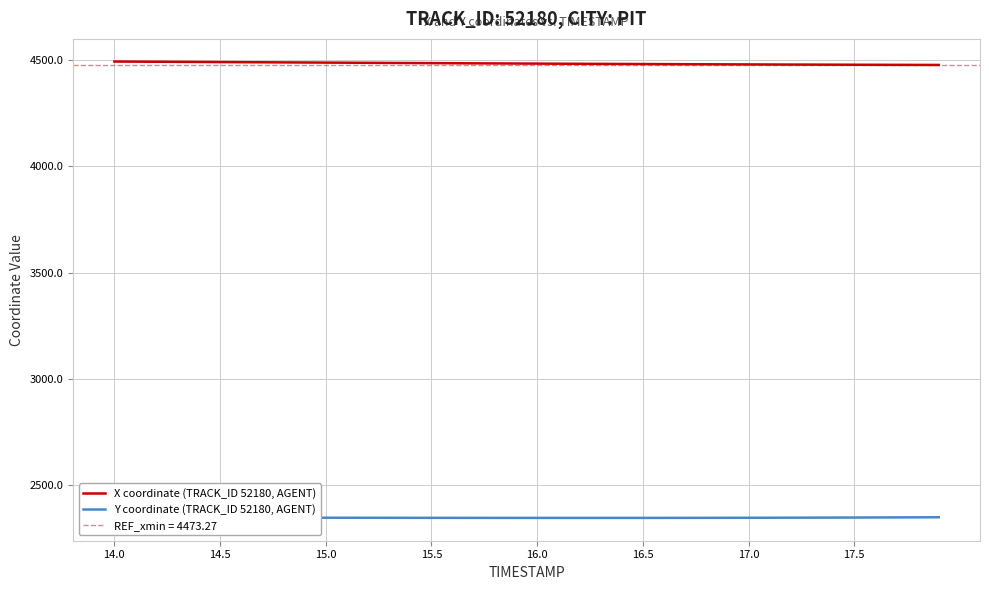

Which series has the largest total across all categories?

X coordinate (TRACK_ID 52180, AGENT)